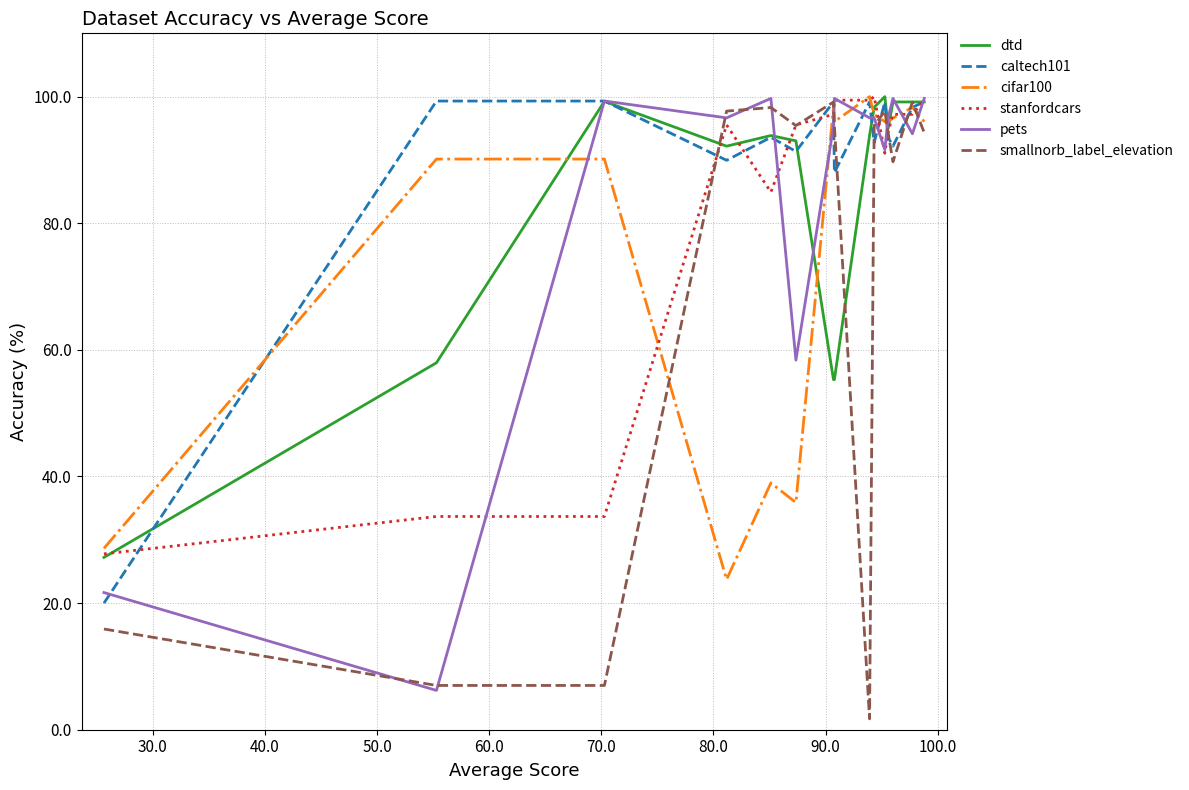

Which series has the largest total across all categories?

caltech101